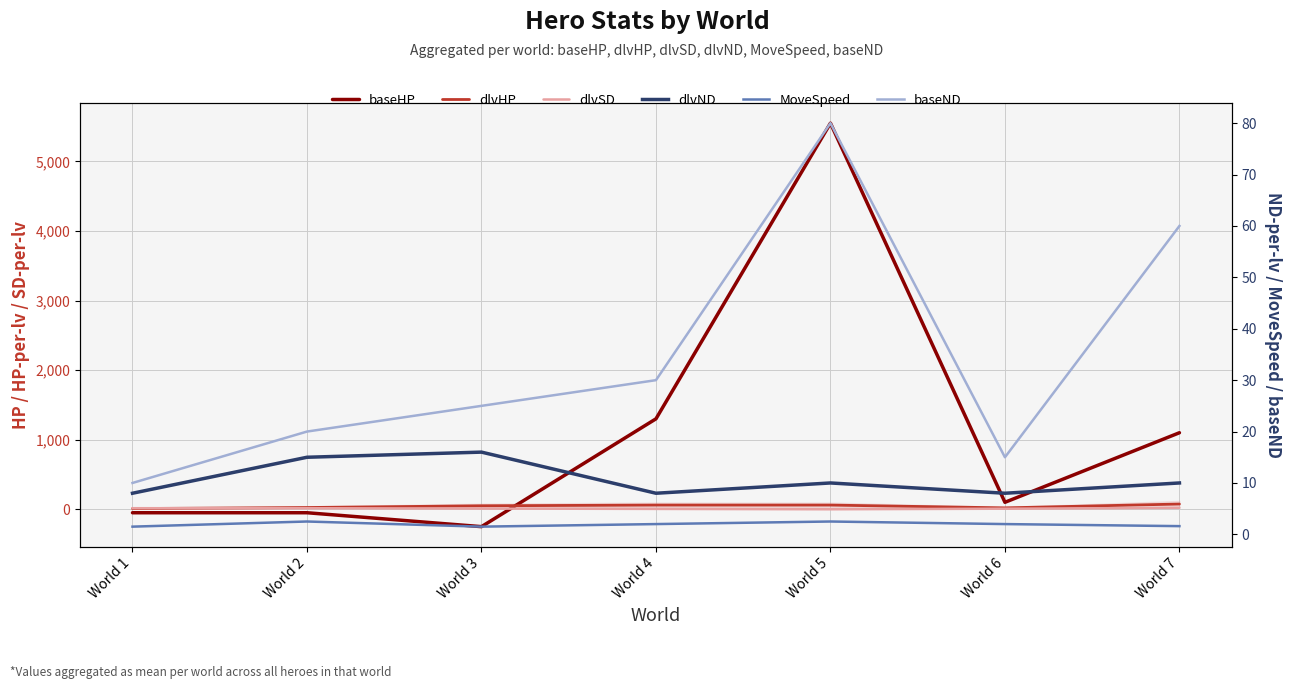

The value of dlvND at World 6 is 2.2. True or false?

False